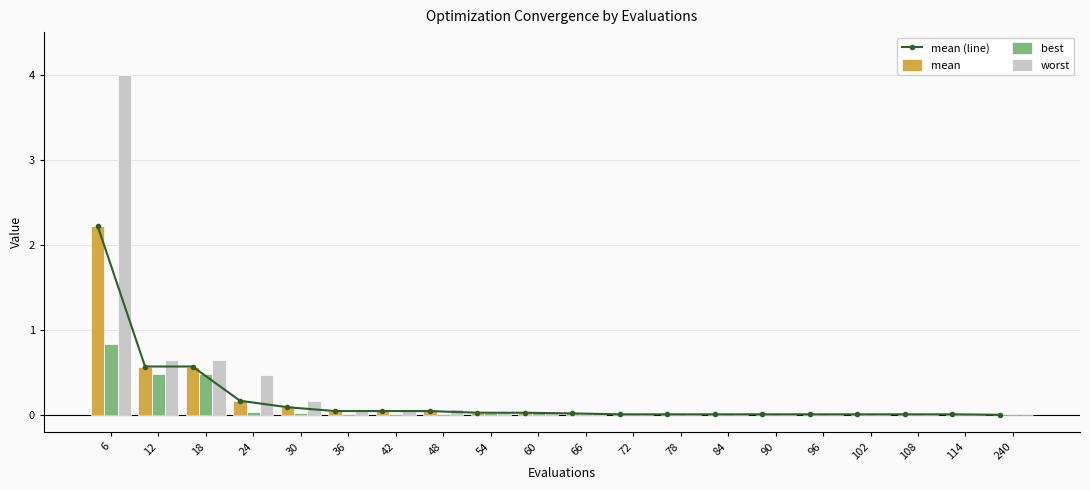

What is the difference between the maximum and second lowest values in the worst series?

4.0